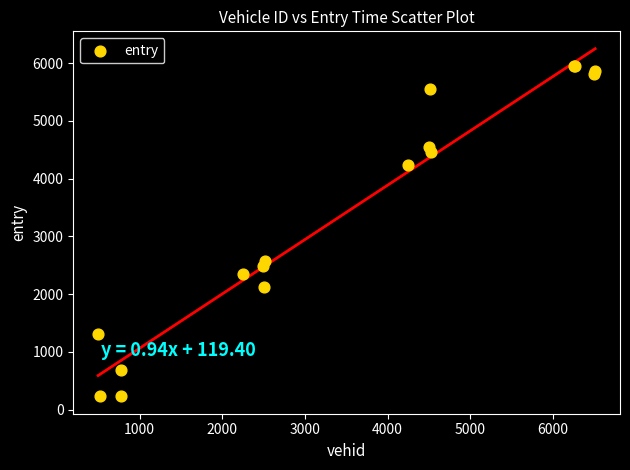

What Y value in the scatter plot is closest to 3088?

2571.0